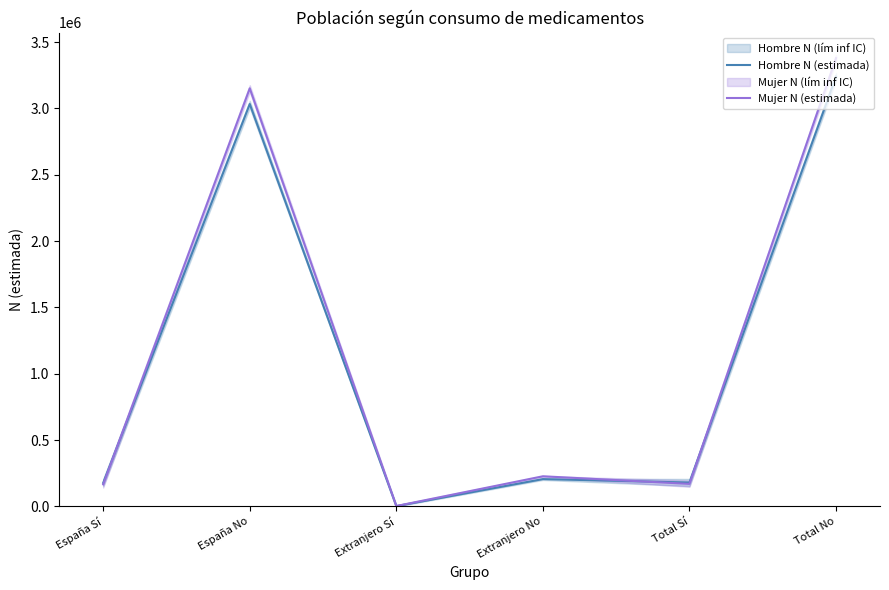

At España Sí, list the series in order from smallest to largest.

Mujer N (estimada), Hombre N (estimada)